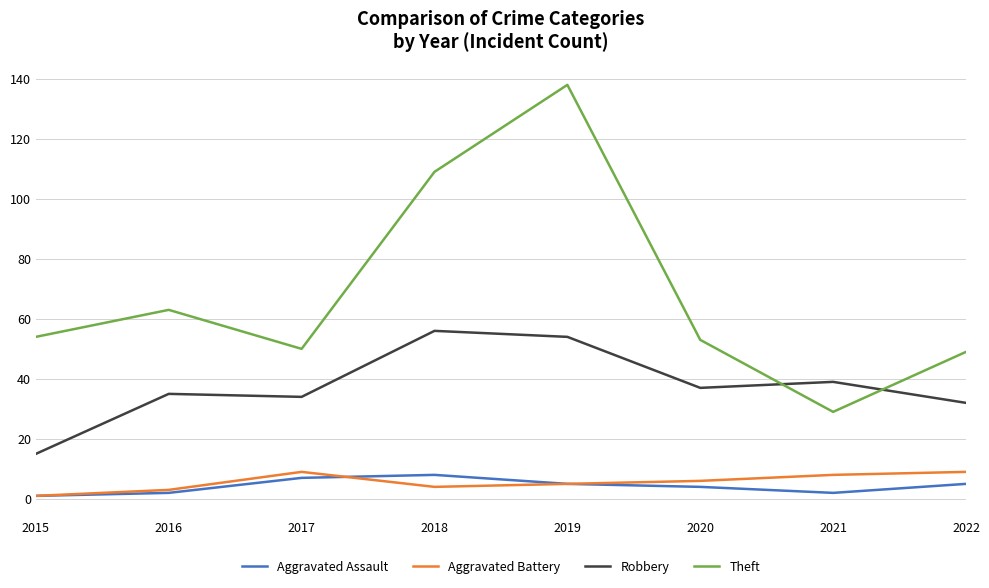

Reading left to right, what are all the values shown in this chart?

Aggravated Assault: 2015=1	2016=2	2017=7	2018=8	2019=5	2020=4	2021=2	2022=5
Aggravated Battery: 2015=1	2016=3	2017=9	2018=4	2019=5	2020=6	2021=8	2022=9
Robbery: 2015=15	2016=35	2017=34	2018=56	2019=54	2020=37	2021=39	2022=32
Theft: 2015=54	2016=63	2017=50	2018=109	2019=138	2020=53	2021=29	2022=49